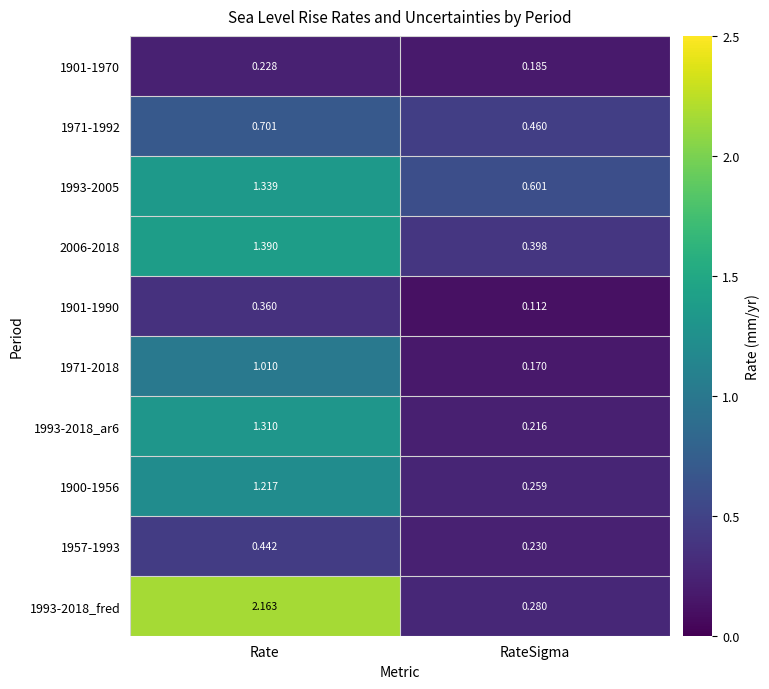

At which label is 1901-1990 closest to 0?

RateSigma